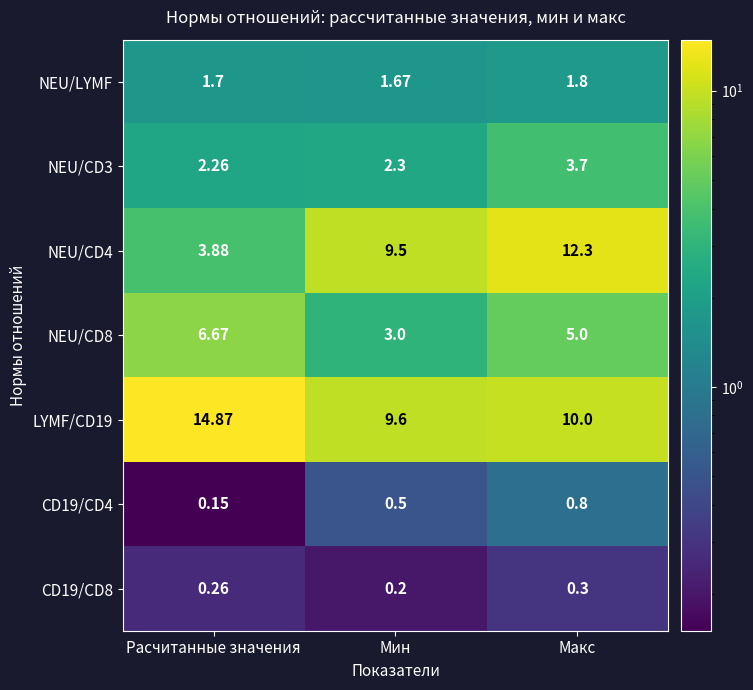

At which label does NEU/CD8 reach its minimum?

Мин